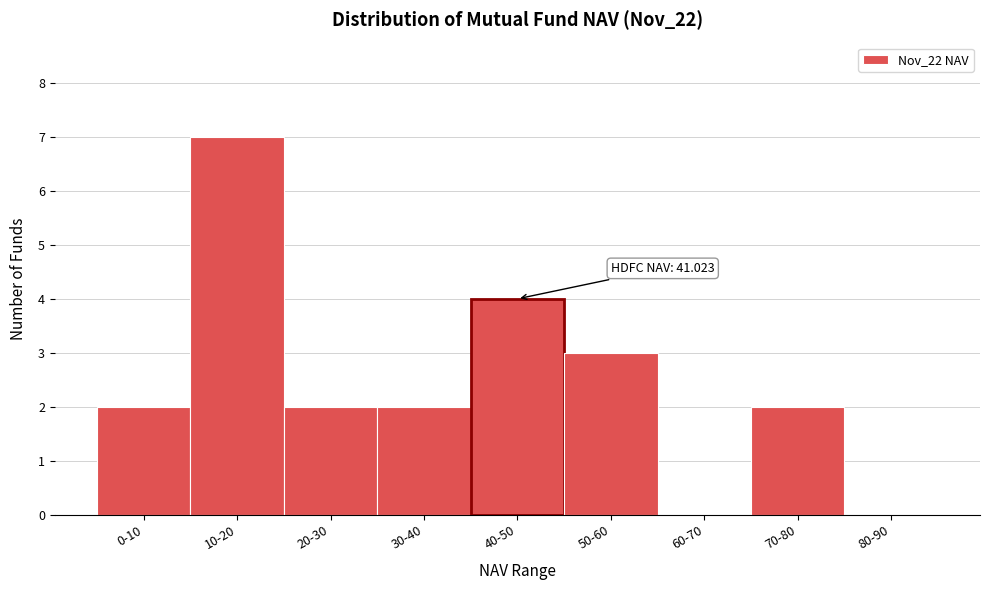

Reading left to right, what are all the values shown in this chart?

0-10=2	10-20=7	20-30=2	30-40=2	40-50=4	50-60=3	60-70=0	70-80=2	80-90=0